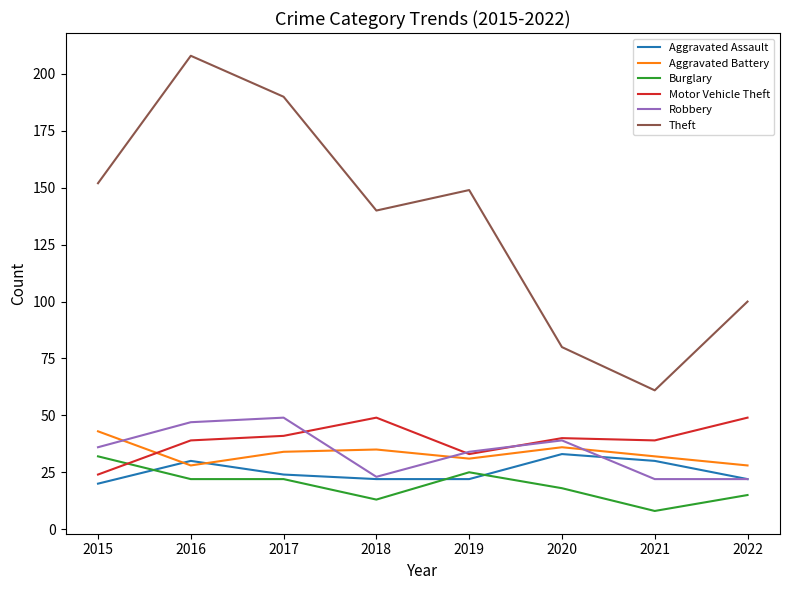

At which category is the sum across all series the highest?

2016